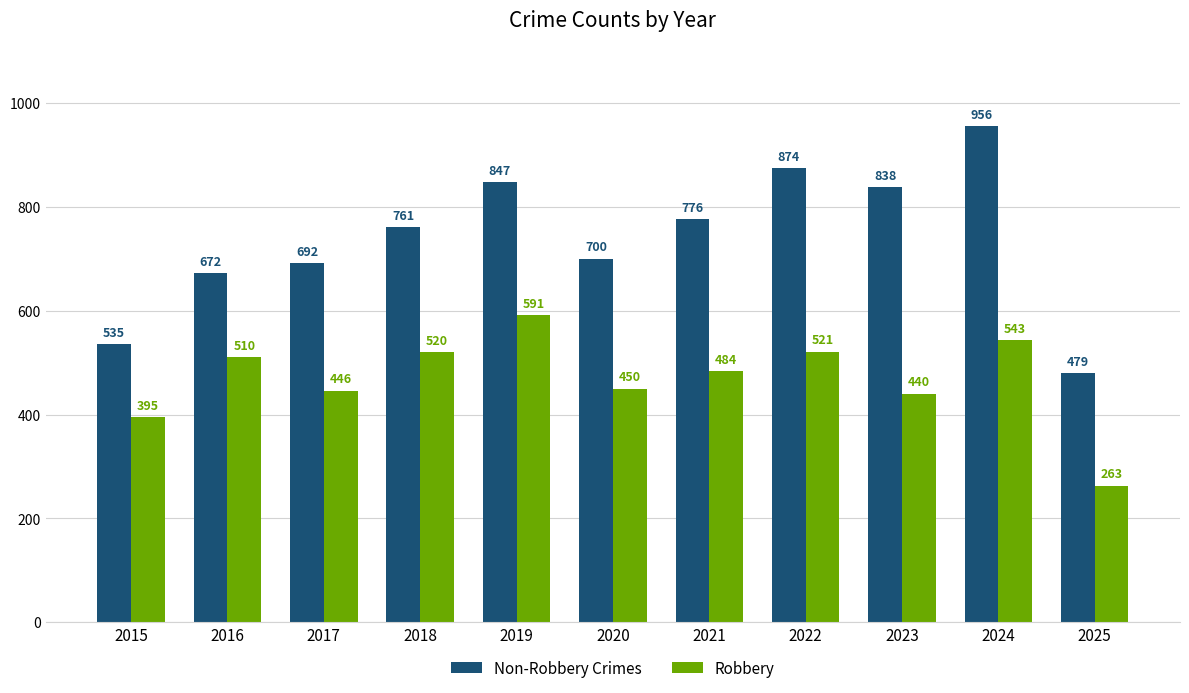

Which category has the lowest value in the Non-Robbery Crimes series?

2025